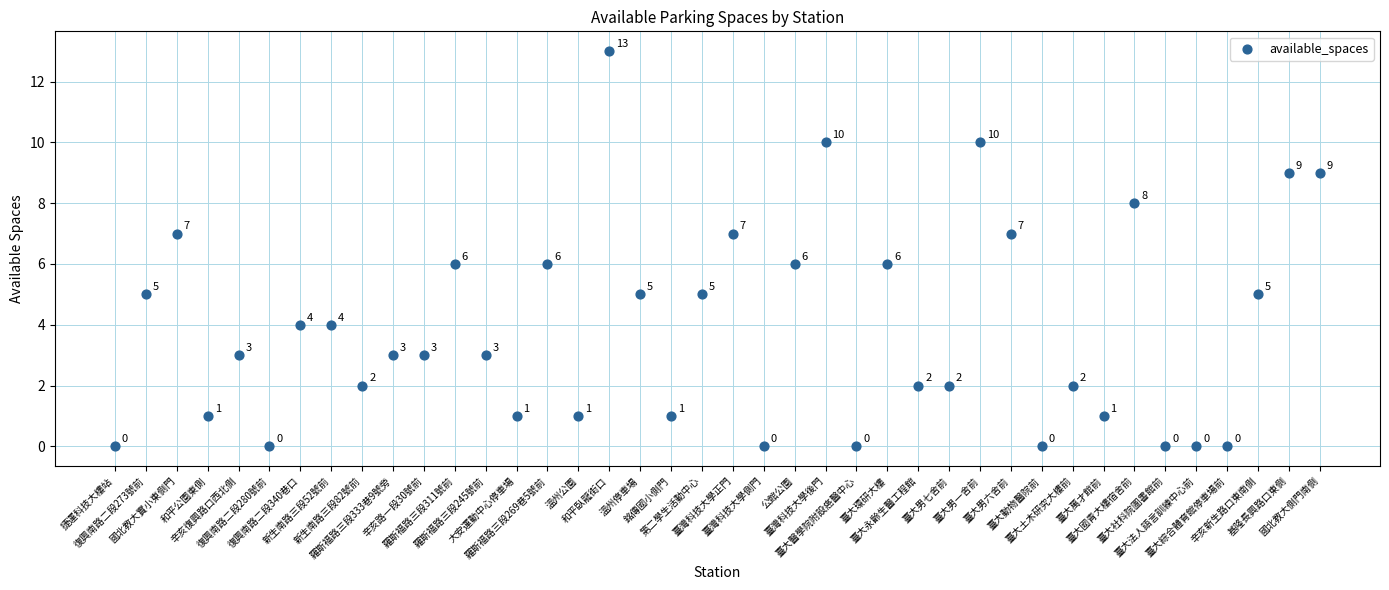

What is the range of Y values (max minus min)?

13